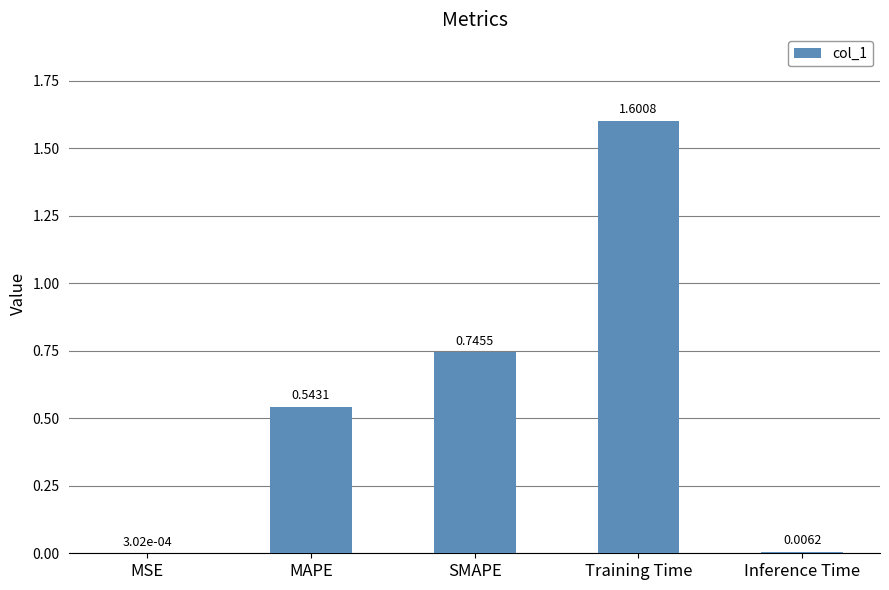

Which category has the highest value across all series?

Training Time